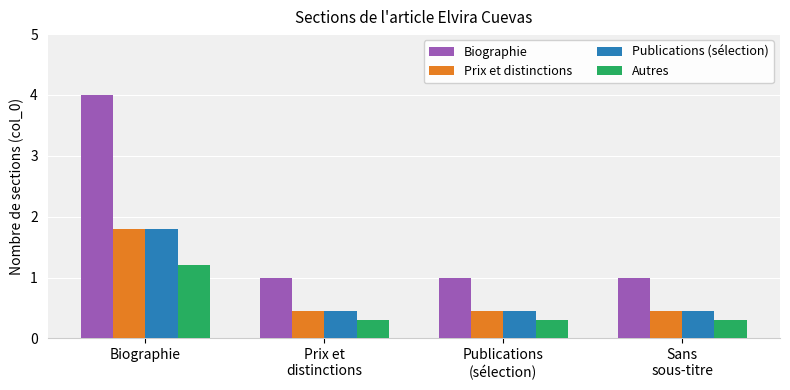

What is the average value of the Biographie series?

1.8